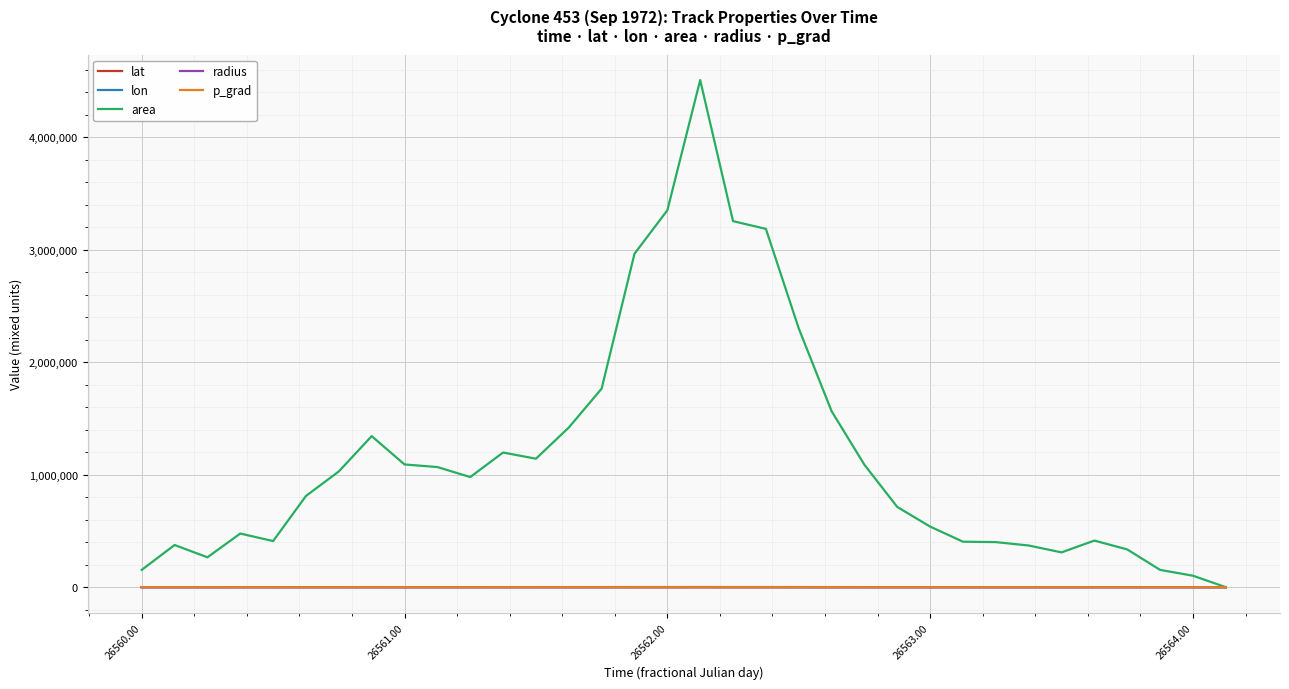

Does the chart display data point markers on the line(s)?

No